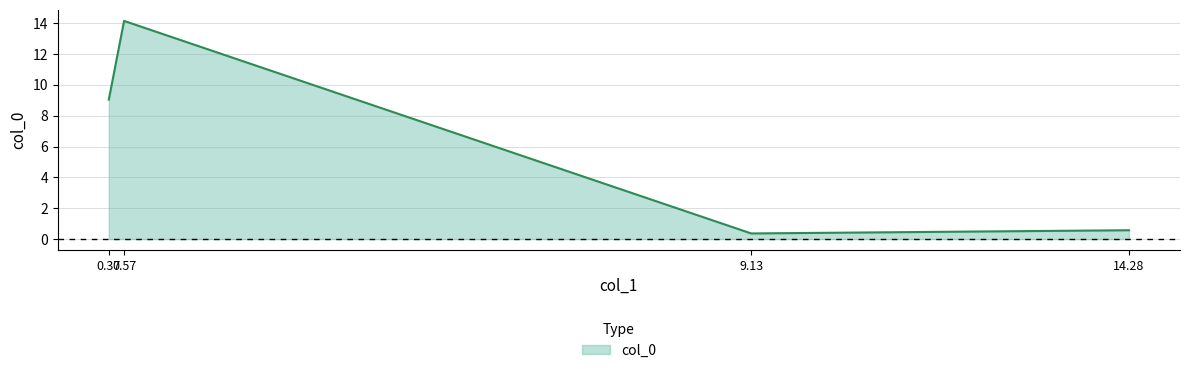

What is the difference between the maximum and second lowest values?

13.6